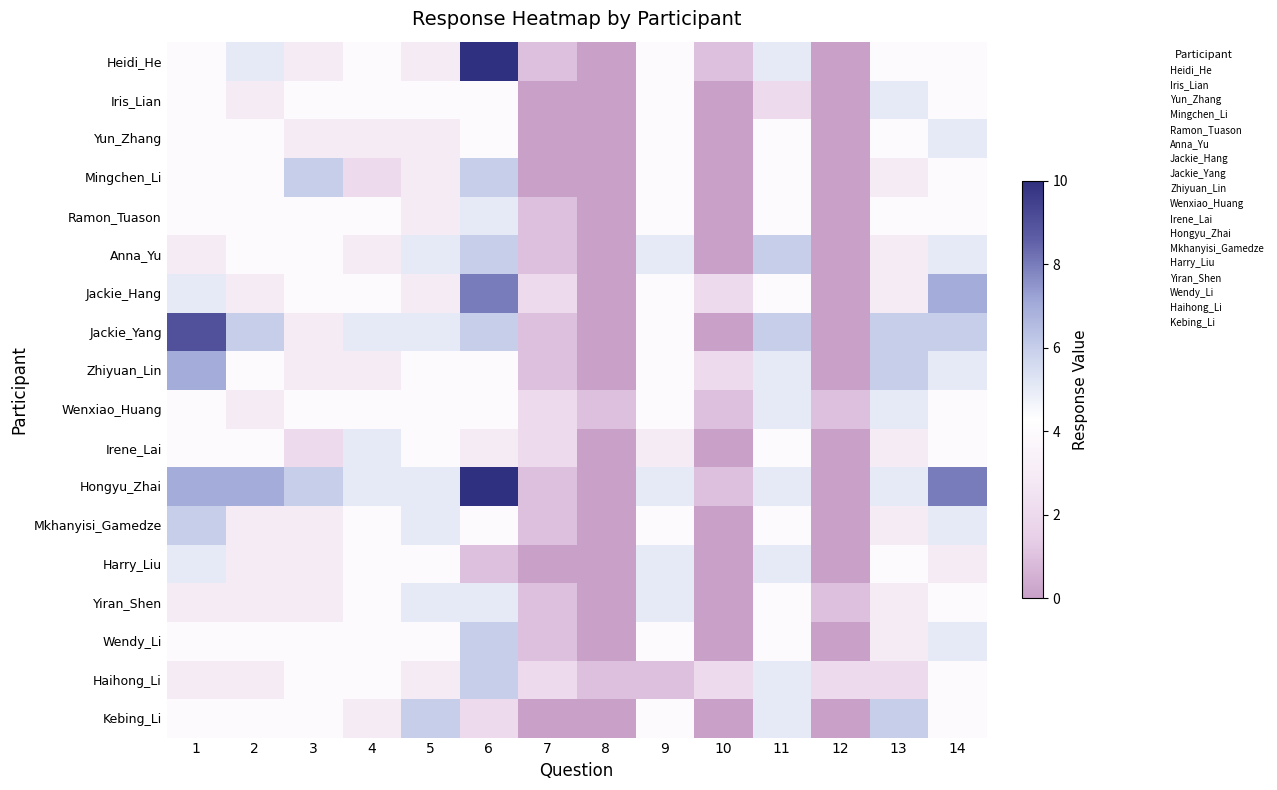

Reading left to right, list all the values displayed in this chart.

Heidi_He: 1=4	2=5	3=3	4=4	5=3	6=10	7=1	8=0	9=4	10=1	11=5	12=0	13=4	14=4
Iris_Lian: 1=4	2=3	3=4	4=4	5=4	6=4	7=0	8=0	9=4	10=0	11=2	12=0	13=5	14=4
Yun_Zhang: 1=4	2=4	3=3	4=3	5=3	6=4	7=0	8=0	9=4	10=0	11=4	12=0	13=4	14=5
Mingchen_Li: 1=4	2=4	3=6	4=2	5=3	6=6	7=0	8=0	9=4	10=0	11=4	12=0	13=3	14=4
Ramon_Tuason: 1=4	2=4	3=4	4=4	5=3	6=5	7=1	8=0	9=4	10=0	11=4	12=0	13=4	14=4
Anna_Yu: 1=3	2=4	3=4	4=3	5=5	6=6	7=1	8=0	9=5	10=0	11=6	12=0	13=3	14=5
Jackie_Hang: 1=5	2=3	3=4	4=4	5=3	6=8	7=2	8=0	9=4	10=2	11=4	12=0	13=3	14=7
Jackie_Yang: 1=9	2=6	3=3	4=5	5=5	6=6	7=1	8=0	9=4	10=0	11=6	12=0	13=6	14=6
Zhiyuan_Lin: 1=7	2=4	3=3	4=3	5=4	6=4	7=1	8=0	9=4	10=2	11=5	12=0	13=6	14=5
Wenxiao_Huang: 1=4	2=3	3=4	4=4	5=4	6=4	7=2	8=1	9=4	10=1	11=5	12=1	13=5	14=4
Irene_Lai: 1=4	2=4	3=2	4=5	5=4	6=3	7=2	8=0	9=3	10=0	11=4	12=0	13=3	14=4
Hongyu_Zhai: 1=7	2=7	3=6	4=5	5=5	6=10	7=1	8=0	9=5	10=1	11=5	12=0	13=5	14=8
Mkhanyisi_Gamedze: 1=6	2=3	3=3	4=4	5=5	6=4	7=1	8=0	9=4	10=0	11=4	12=0	13=3	14=5
Harry_Liu: 1=5	2=3	3=3	4=4	5=4	6=1	7=0	8=0	9=5	10=0	11=5	12=0	13=4	14=3
Yiran_Shen: 1=3	2=3	3=3	4=4	5=5	6=5	7=1	8=0	9=5	10=0	11=4	12=1	13=3	14=4
Wendy_Li: 1=4	2=4	3=4	4=4	5=4	6=6	7=1	8=0	9=4	10=0	11=4	12=0	13=3	14=5
Haihong_Li: 1=3	2=3	3=4	4=4	5=3	6=6	7=2	8=1	9=1	10=2	11=5	12=2	13=2	14=4
Kebing_Li: 1=4	2=4	3=4	4=3	5=6	6=2	7=0	8=0	9=4	10=0	11=5	12=0	13=6	14=4